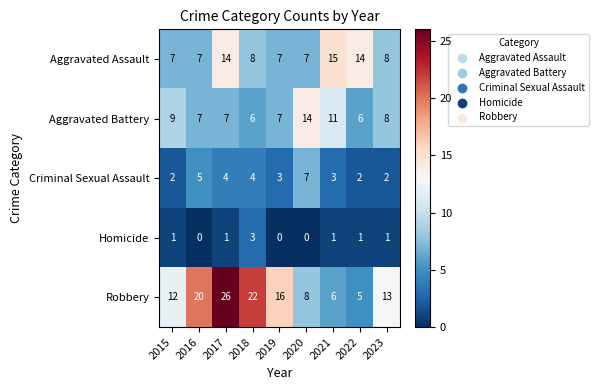

Rank the series by their maximum value, from lowest to highest.

Homicide, Criminal Sexual Assault, Aggravated Battery, Aggravated Assault, Robbery